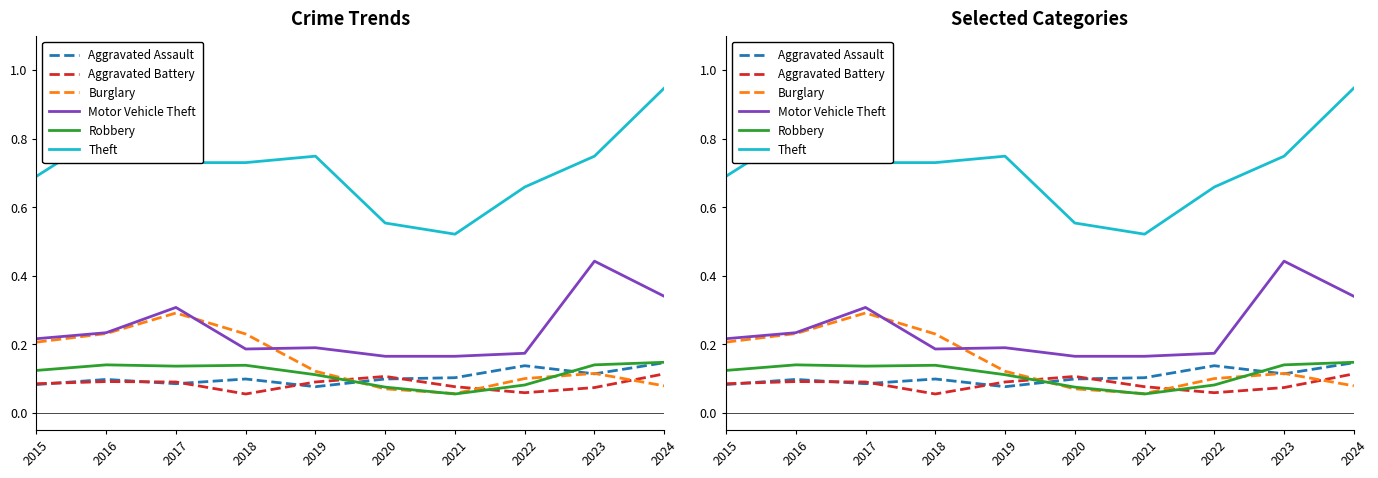

What is the difference between the highest and lowest values at 2022?

0.6